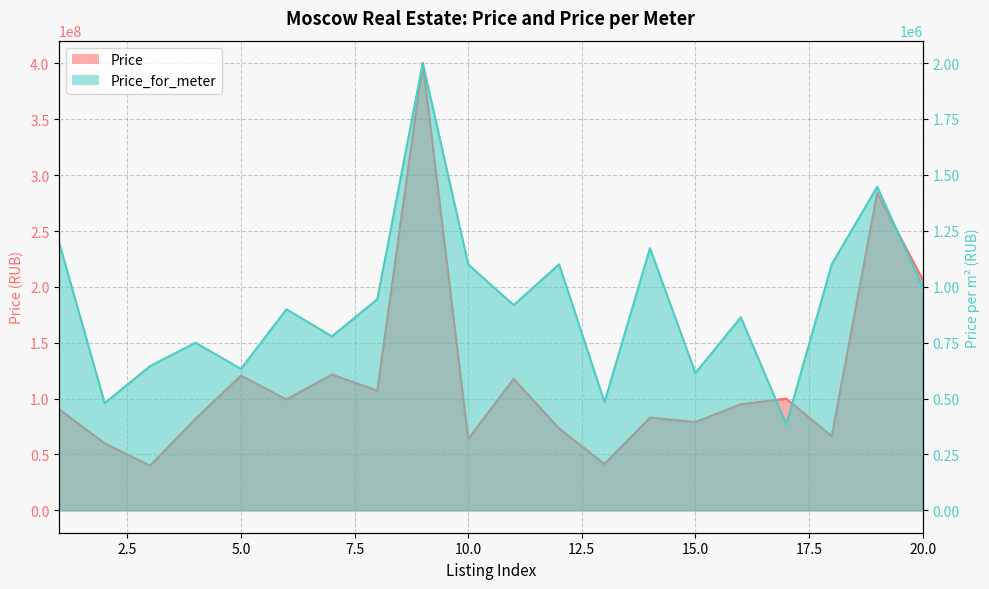

Rank the series by their maximum value, from lowest to highest.

Price_for_meter, Price